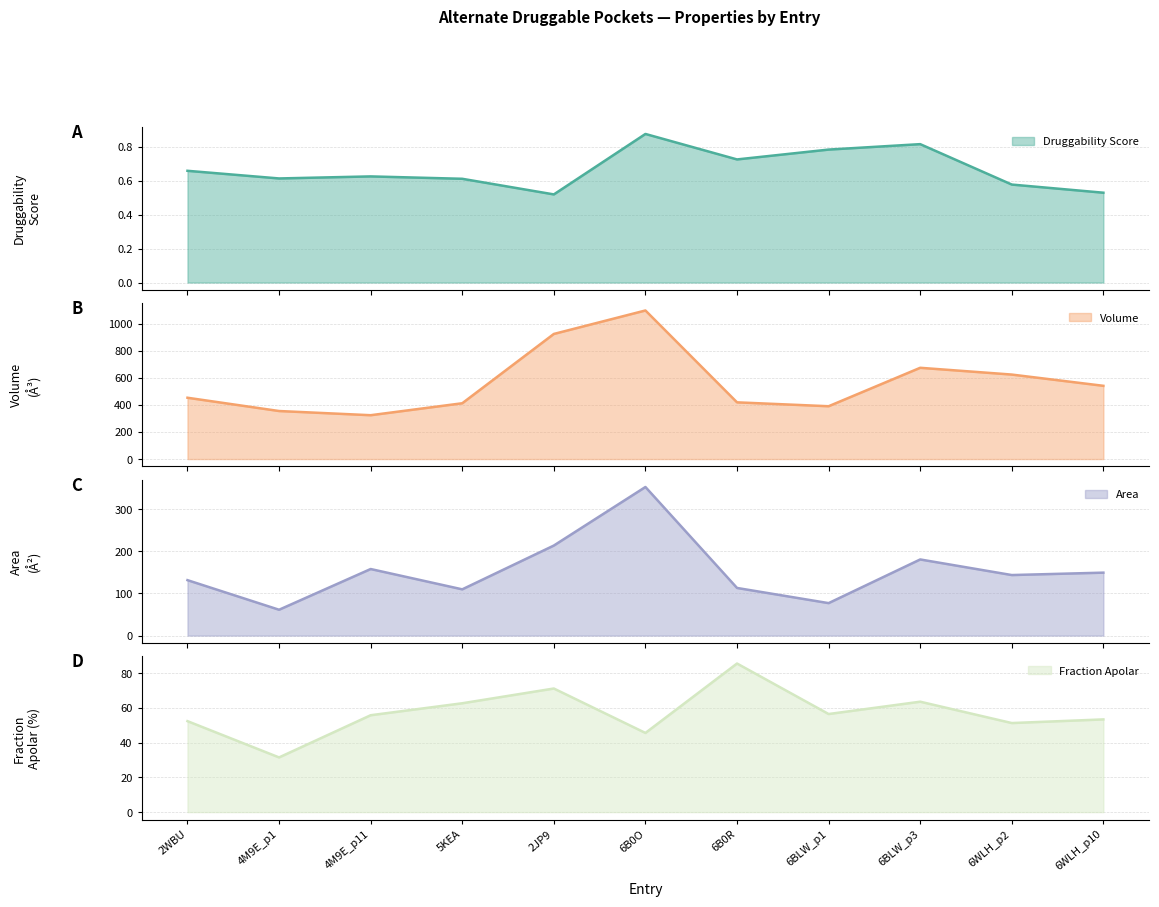

True or false: volume has more than 1 interior local peaks.

True